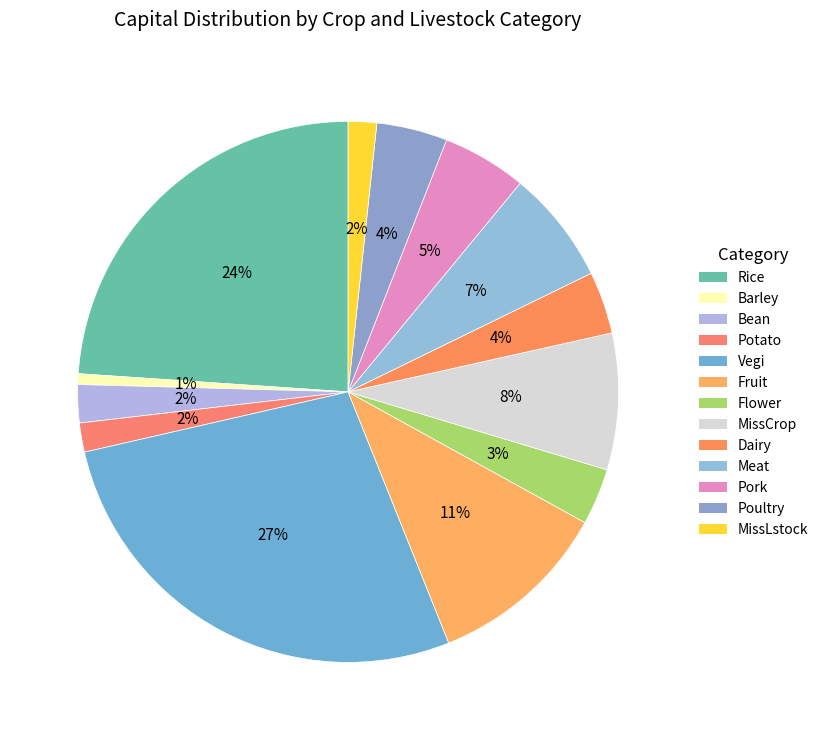

To the nearest percent, what is the average slice percentage?

8%